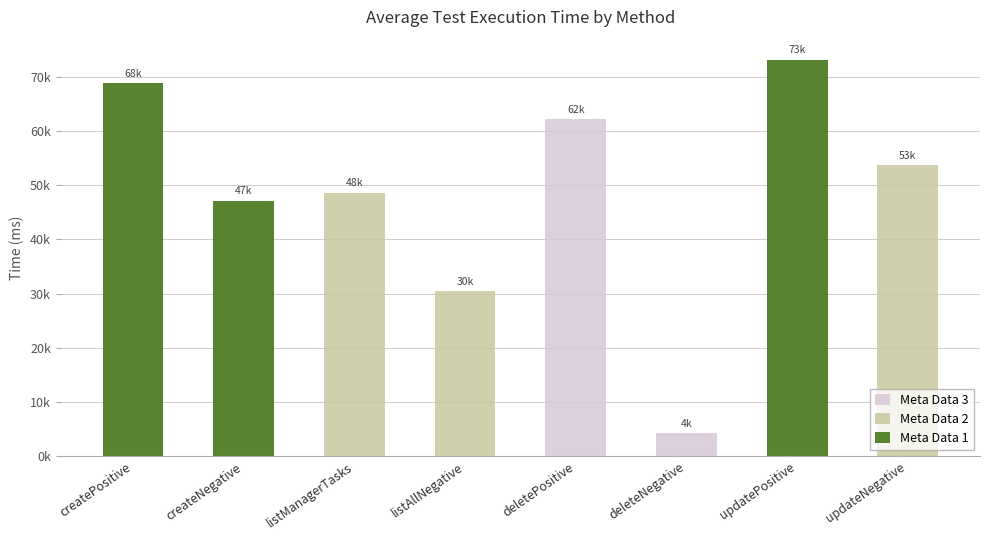

What are all the series names shown in the legend?

Meta Data 3, Meta Data 2, Meta Data 1